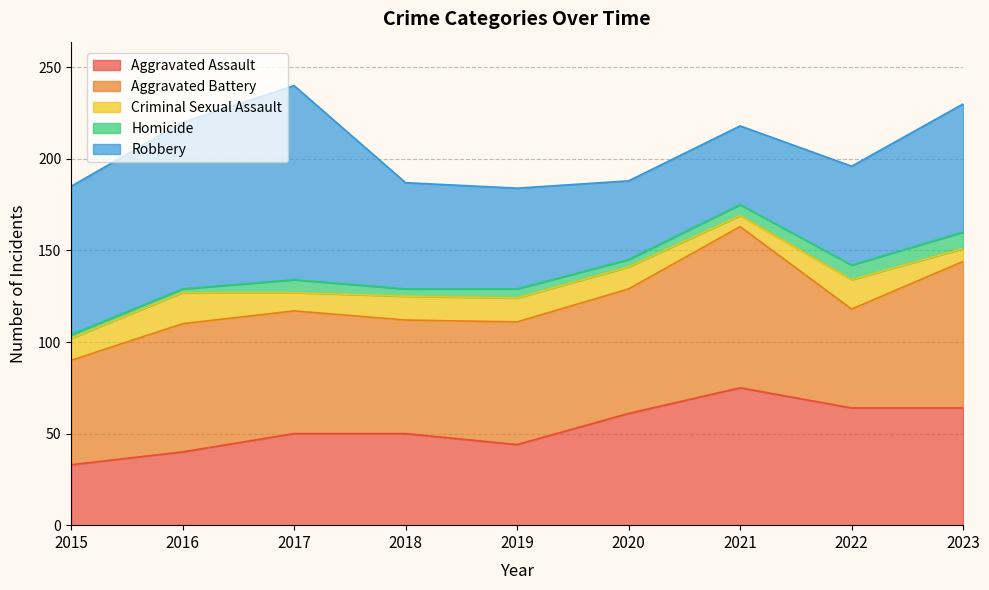

Which label corresponds to the largest value in the chart?

2017